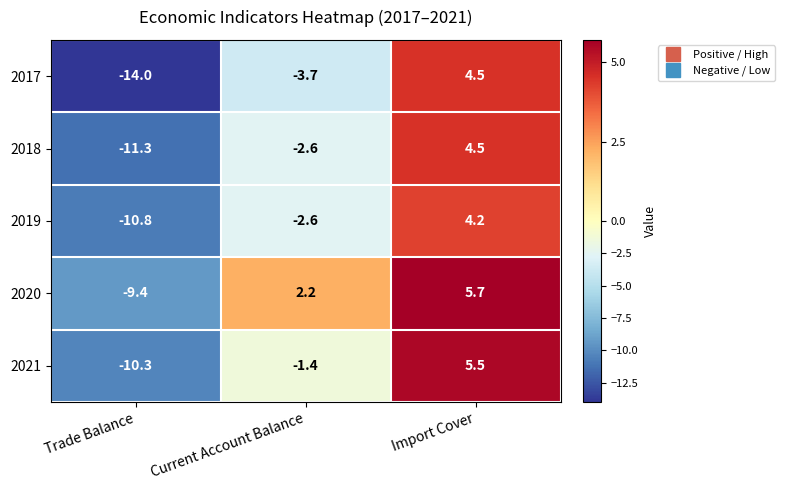

Where does the 2020 series first go above 2?

Current Account Balance